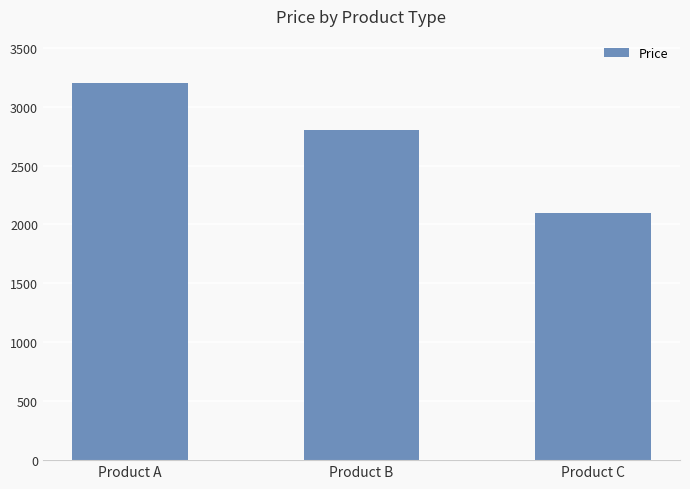

What is the sum of all values?

8100